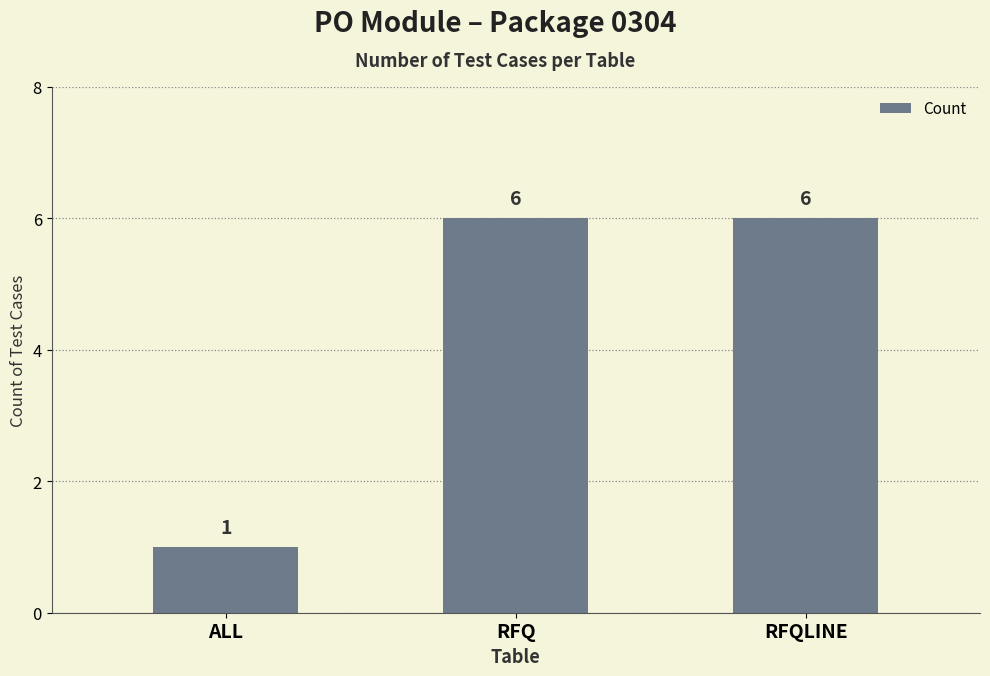

Are the bars grouped side by side (vs. stacked)?

No